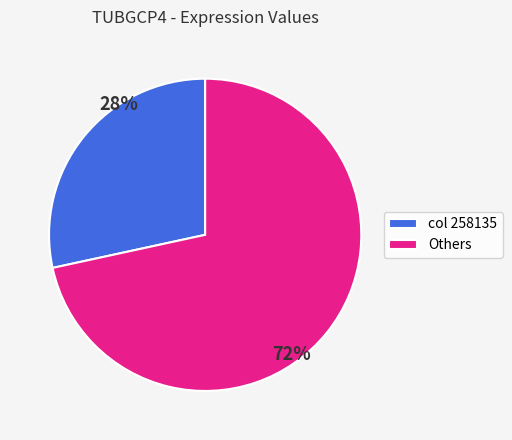

Which category has the smallest portion of the pie?

col 258135